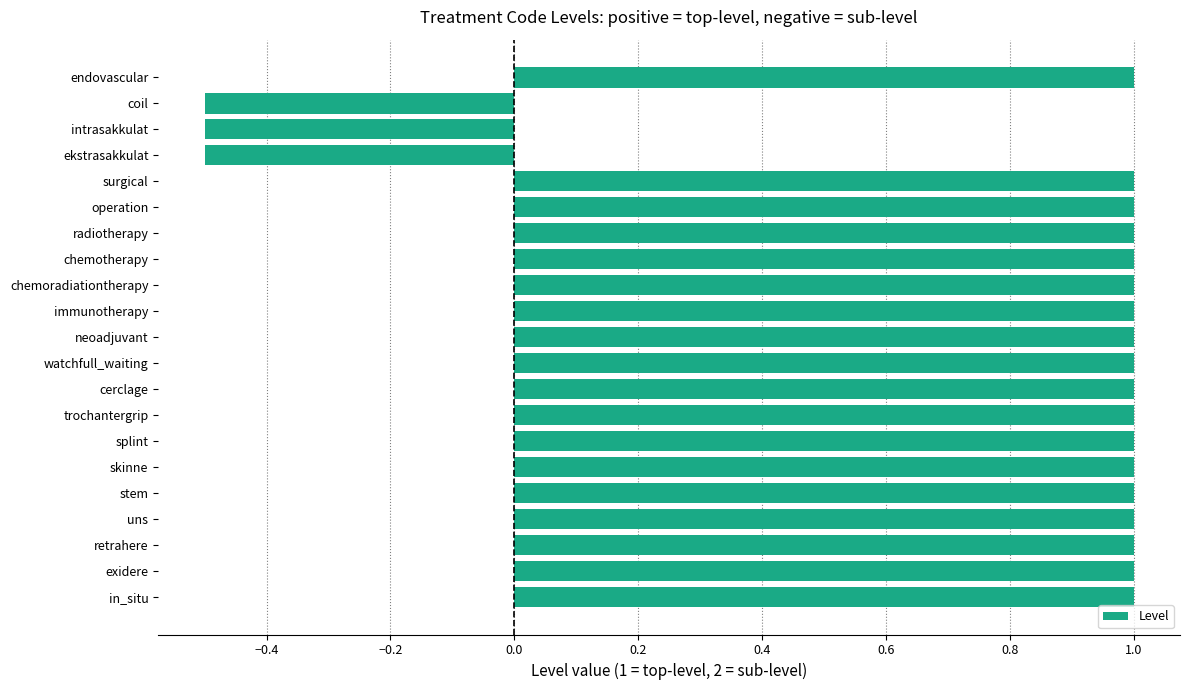

What is the greatest value displayed?

1.0